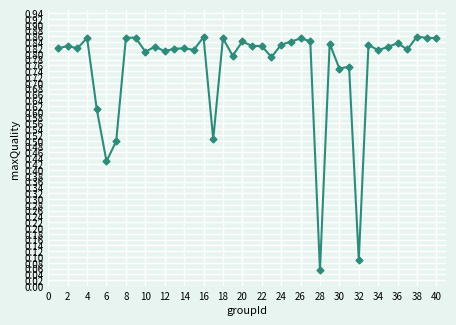

What is the sum of all values?

30.3